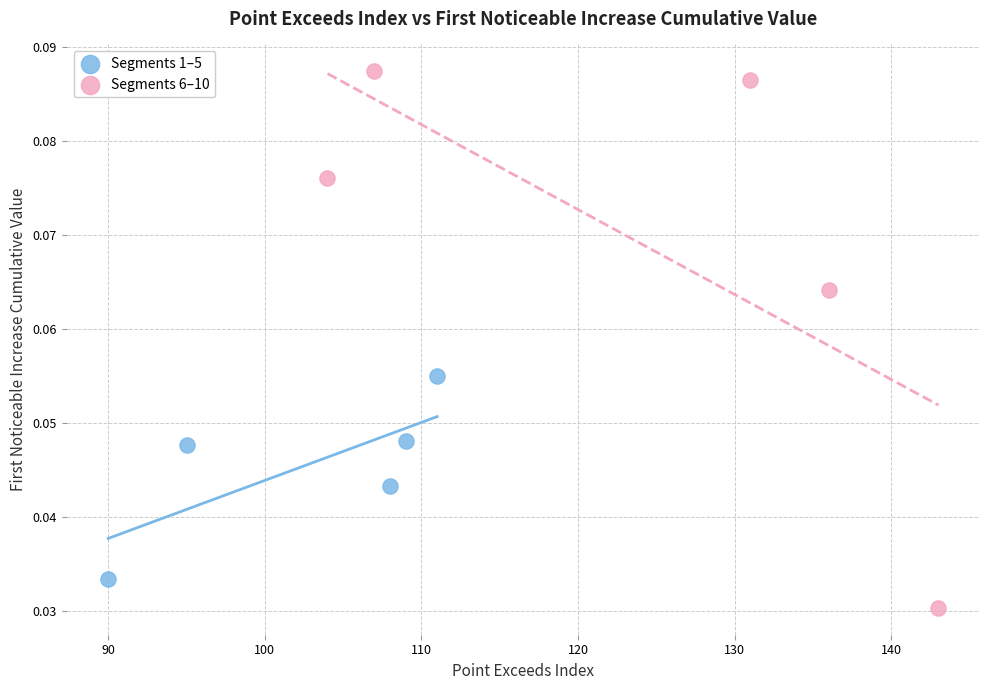

Which series contains the lowest Y value?

Segments 6–10